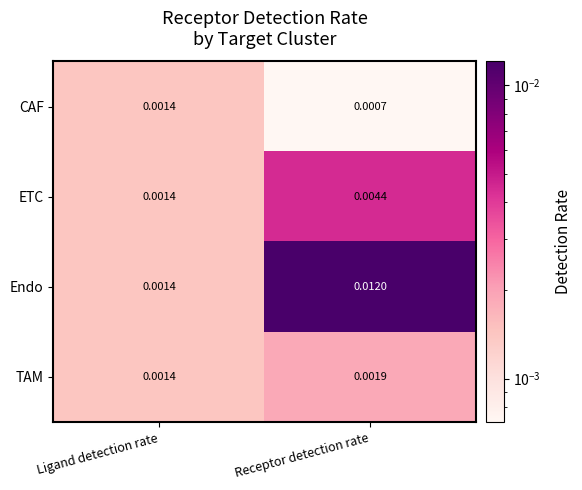

At which label does CAF reach its minimum?

Receptor detection rate